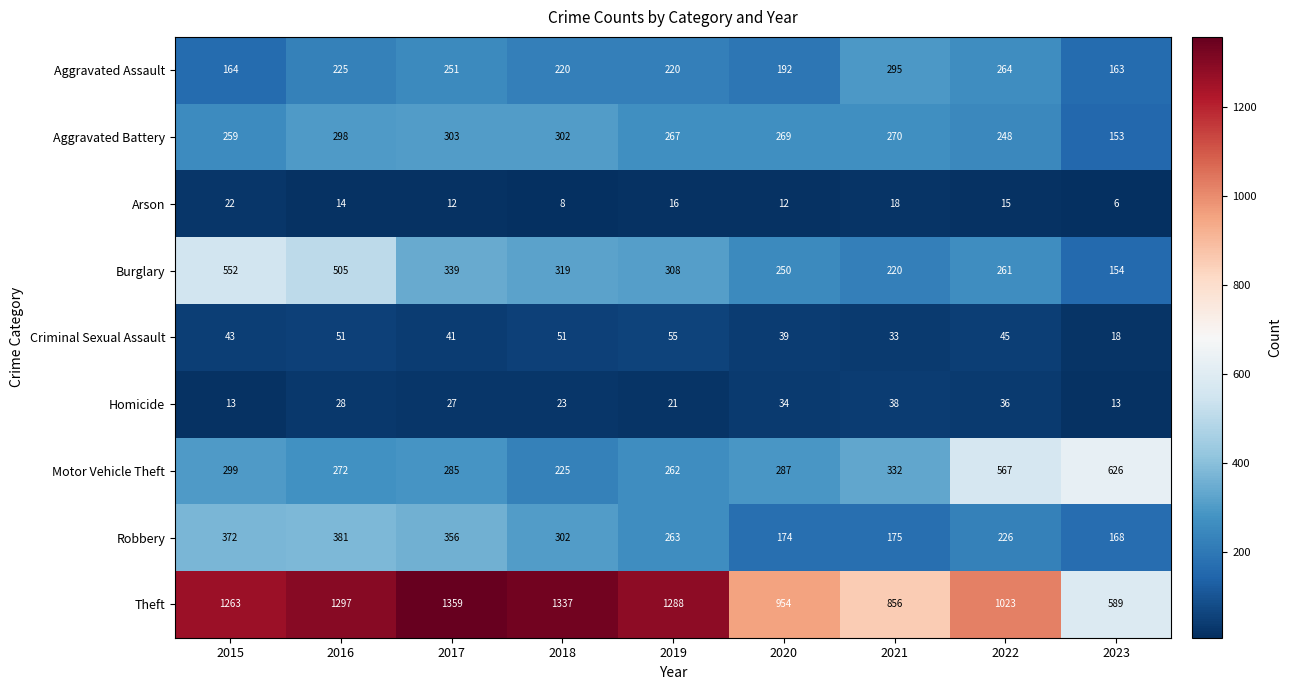

What is the difference between the maximum and minimum values in the Motor Vehicle Theft series?

401